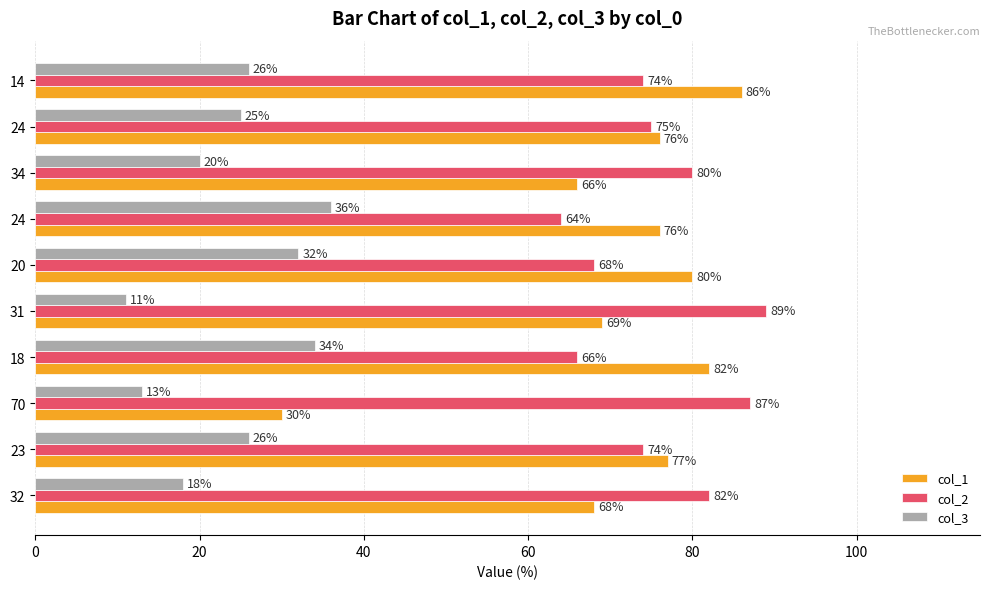

Count the number of categories in the chart.

10